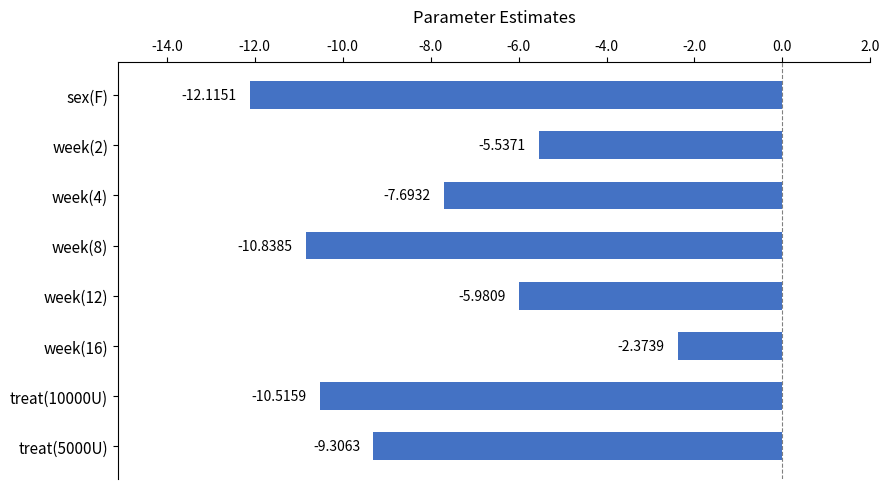

Which category has the lowest value across all series?

sex(F)